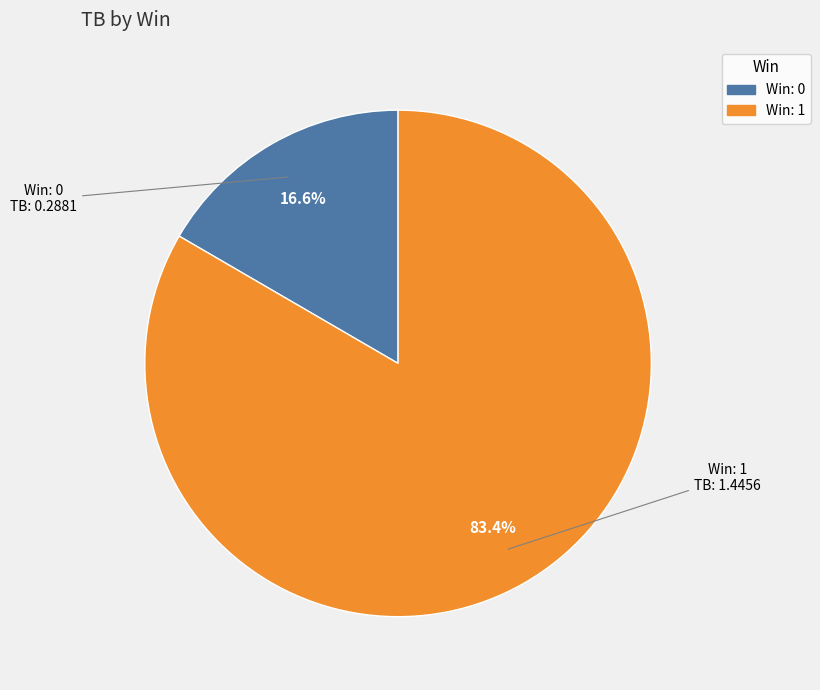

To the nearest percent, what is the difference between the largest and smallest slice percentages?

67%